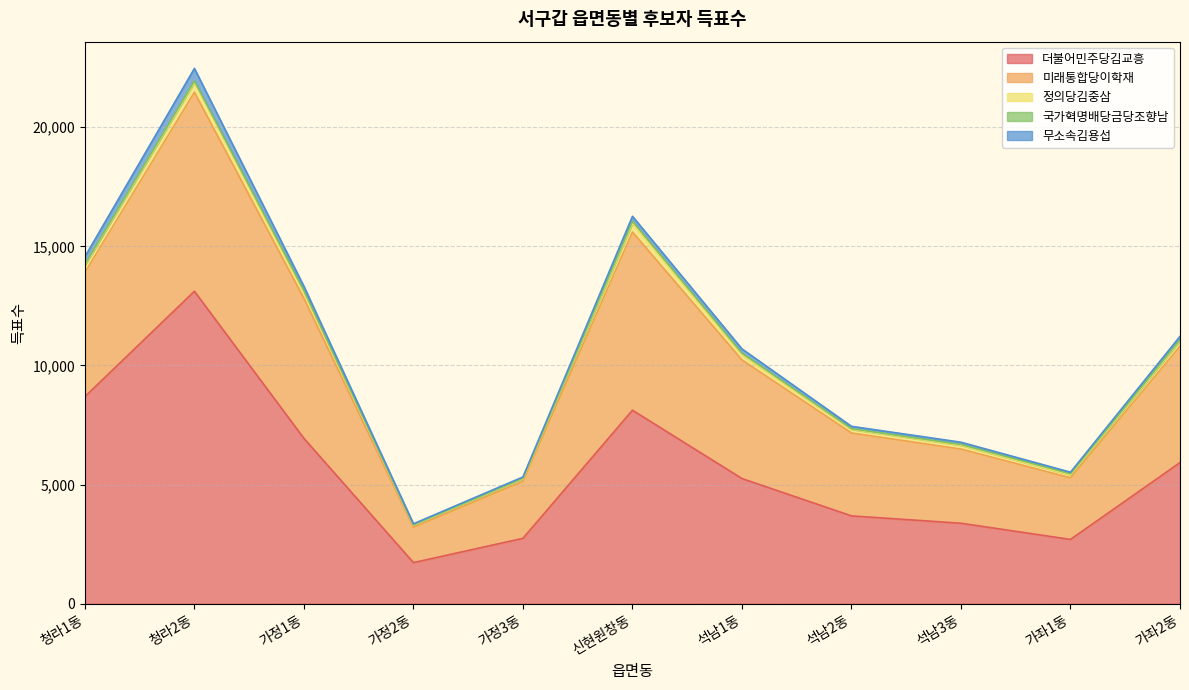

How many interior local peaks does the 더불어민주당김교흥 series have?

2